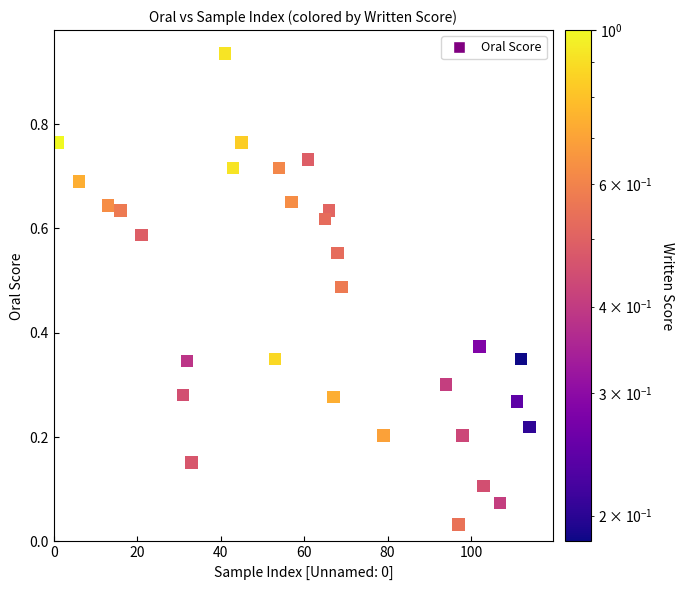

What is the range of X values (max minus min)?

113.0